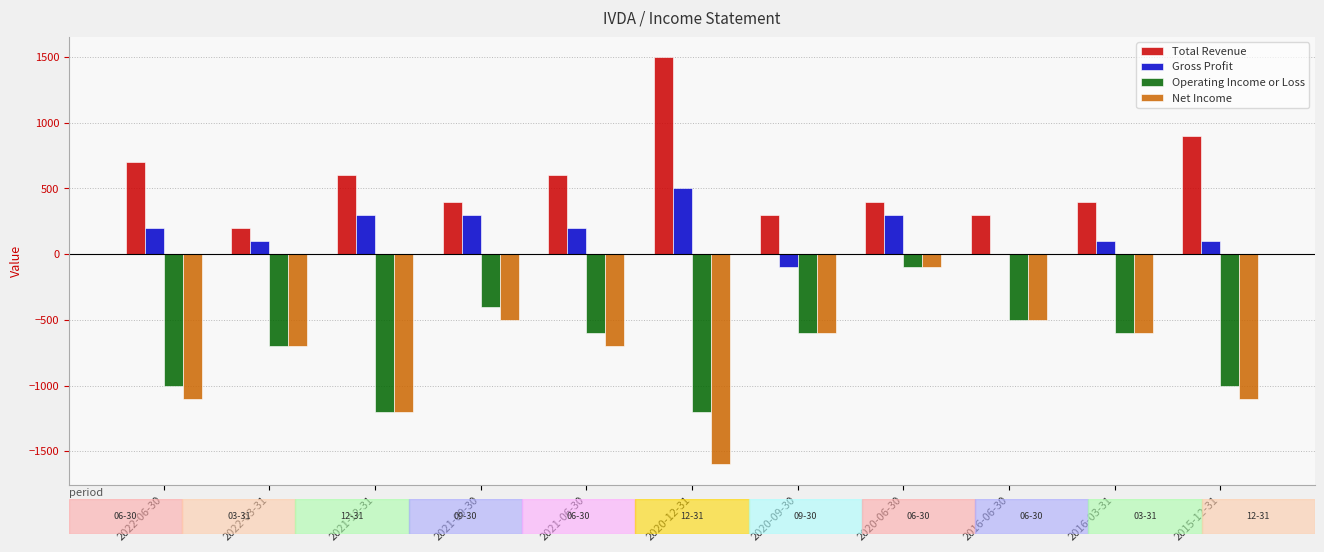

Which series has the largest total across all categories?

Total Revenue